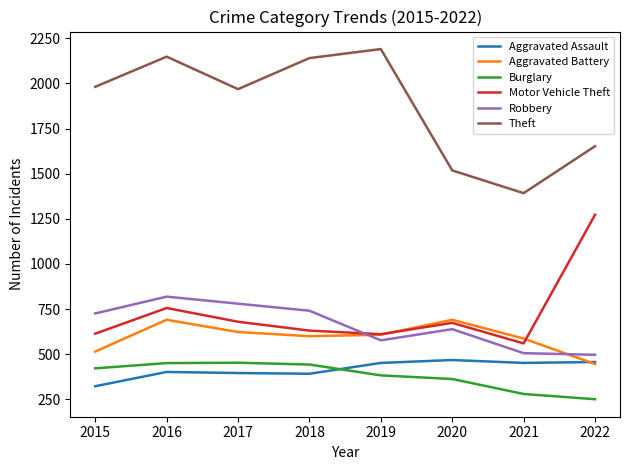

True or false: Robbery and Theft cross at least once.

False